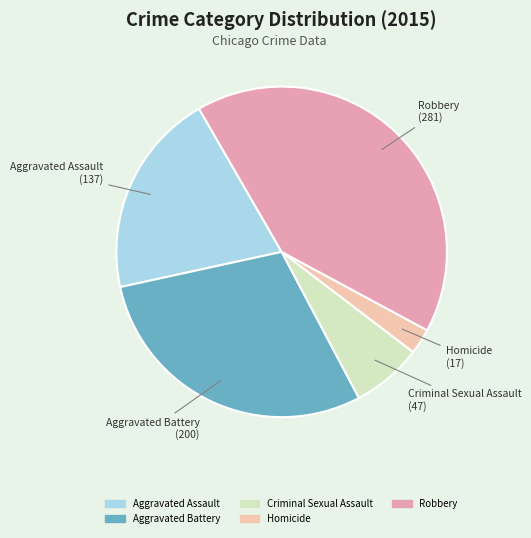

Rank the categories by value from lowest to highest.

Homicide, Criminal Sexual Assault, Aggravated Assault, Aggravated Battery, Robbery